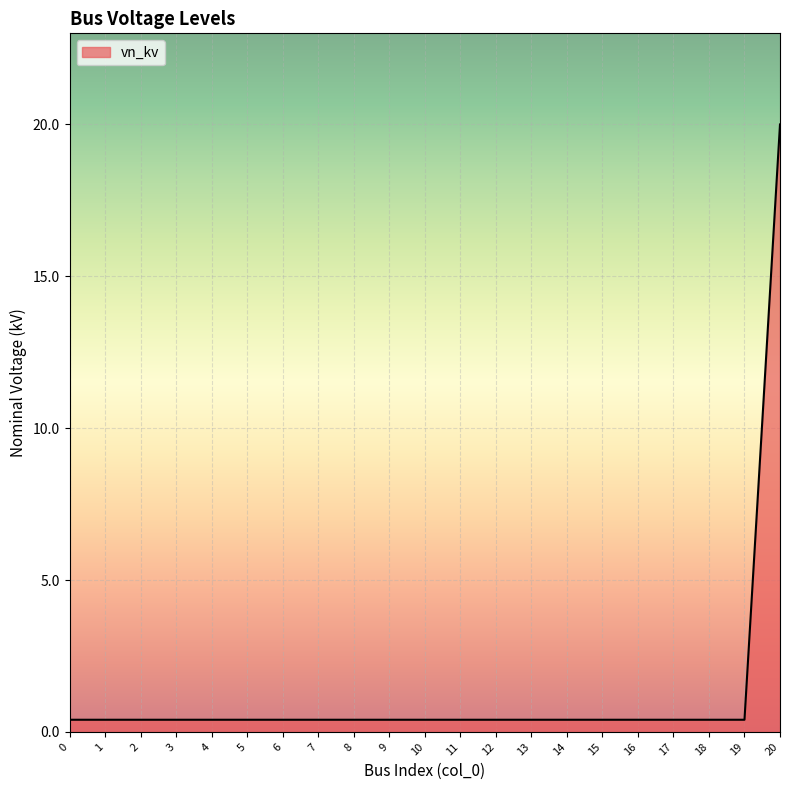

Reading right to left, what are all the values shown in this chart?

20=20.0	19=0.4	18=0.4	17=0.4	16=0.4	15=0.4	14=0.4	13=0.4	12=0.4	11=0.4	10=0.4	9=0.4	8=0.4	7=0.4	6=0.4	5=0.4	4=0.4	3=0.4	2=0.4	1=0.4	0=0.4